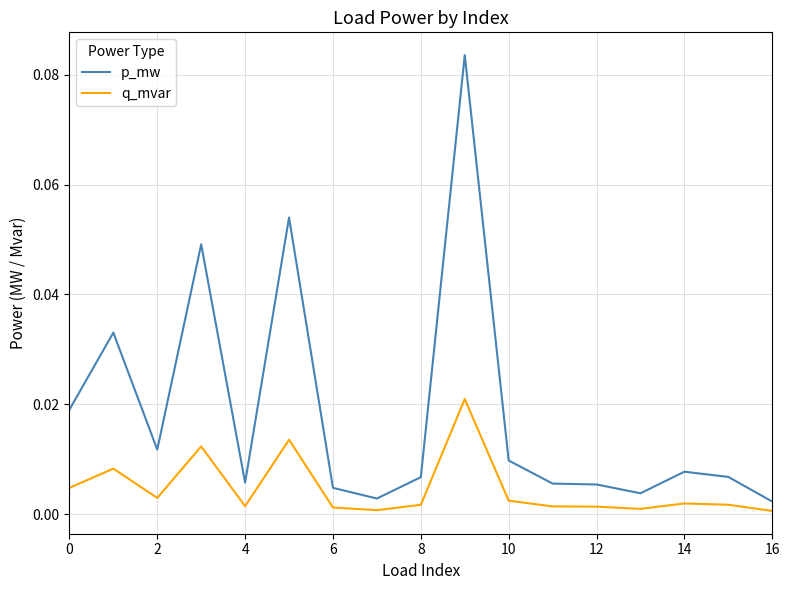

True or false: q_mvar and p_mw intersect in this chart.

False